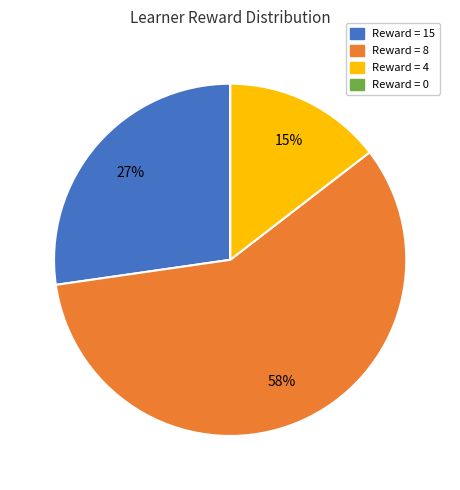

Is there any slice that represents more than half of the pie?

Yes